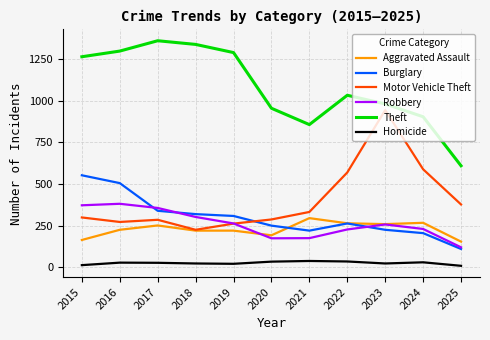

What is the sum of the Motor Vehicle Theft values at 2018 and 2015?

524